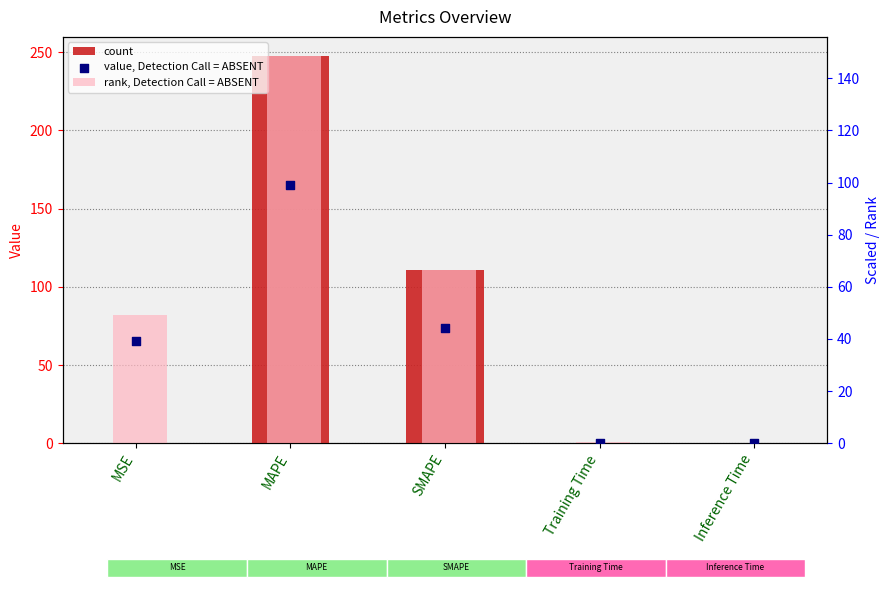

Which series reaches the minimum Y coordinate?

col_1